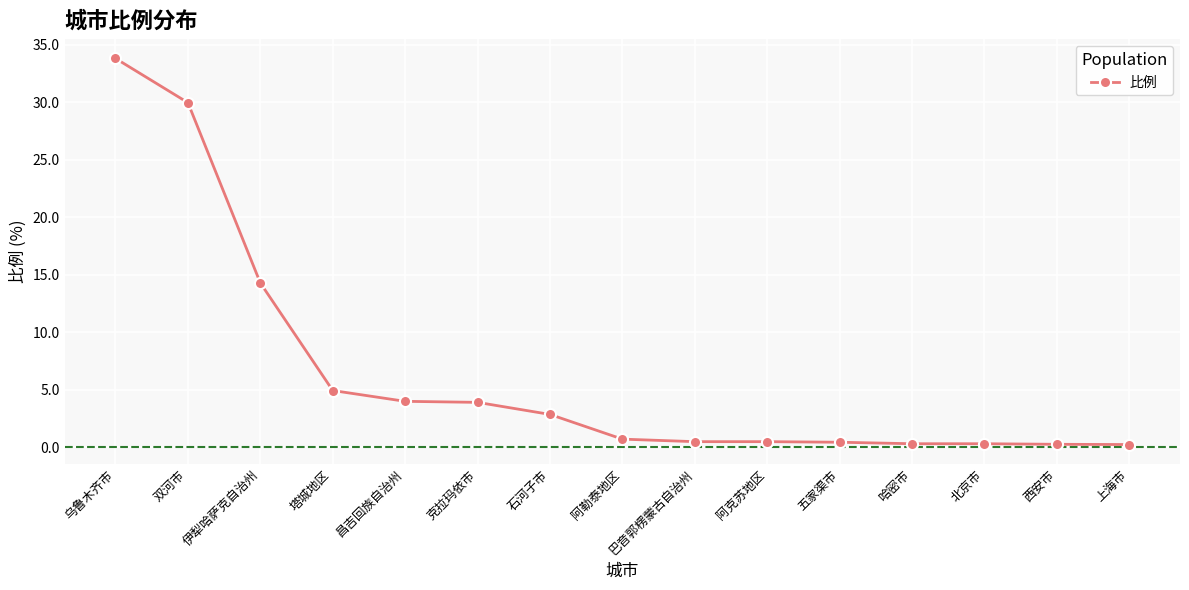

The value at 昌吉回族自治州 is 1.5. True or false?

False